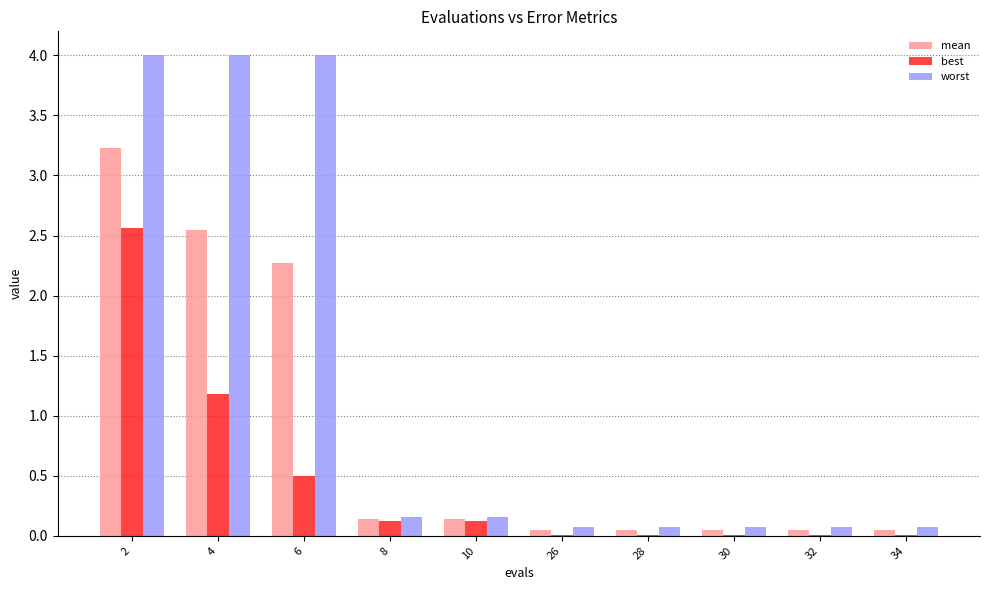

What is the maximum value for mean?

3.2